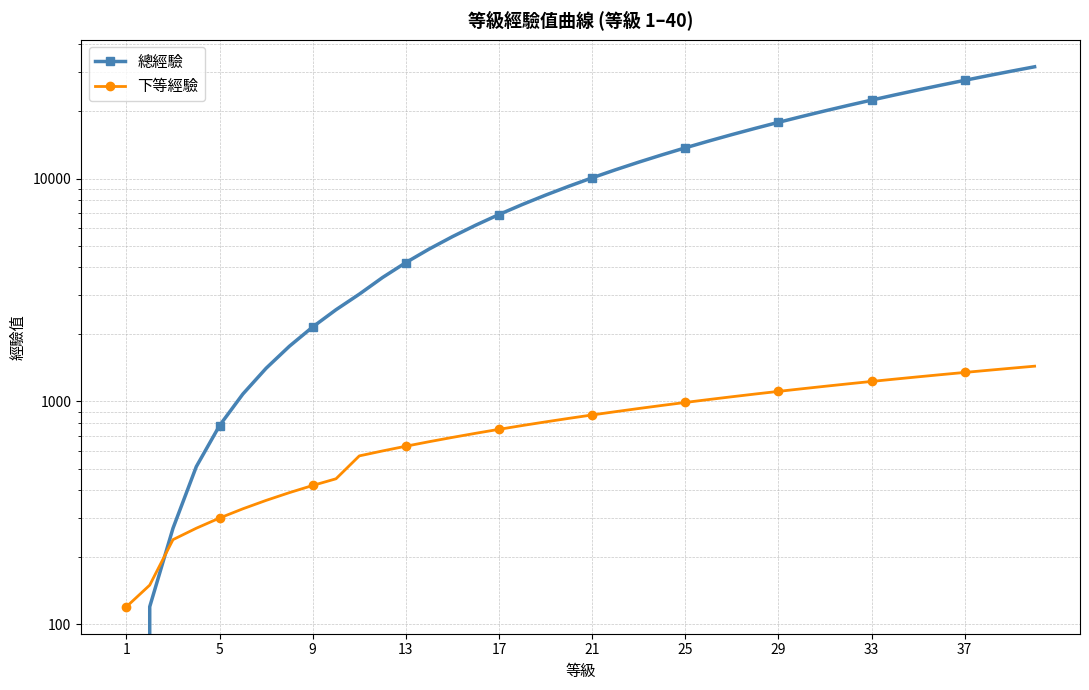

Reading left to right, extract all data points from this chart.

總經驗: 0	120	270	510	780	1080	1410	1770	2160	2580	3030	3600	4200	4830	5490	6180	6900	7650	8430	9240	10080	10950	11850	12780	13740	14730	15750	16800	17880	18990	20130	21300	22500	23730	24990	26280	27600	28950	30330	31740
下等經驗: 120	150	240	270	300	330	360	390	420	450	570	600	630	660	690	720	750	780	810	840	870	900	930	960	990	1020	1050	1080	1110	1140	1170	1200	1230	1260	1290	1320	1350	1380	1410	1440